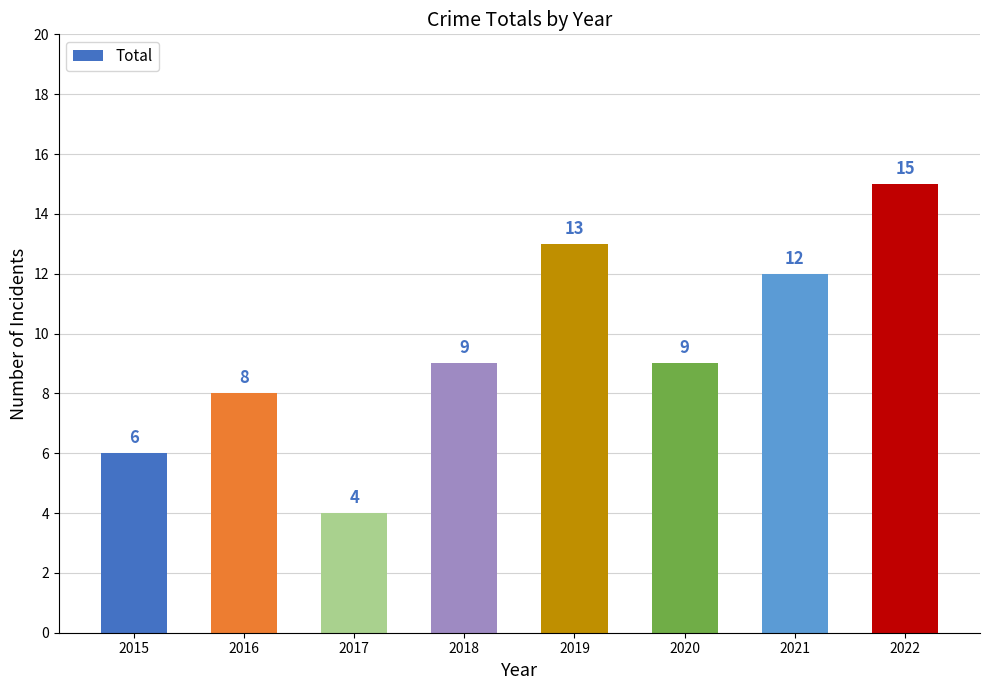

Is it true that the value at 2017 is 4?

True